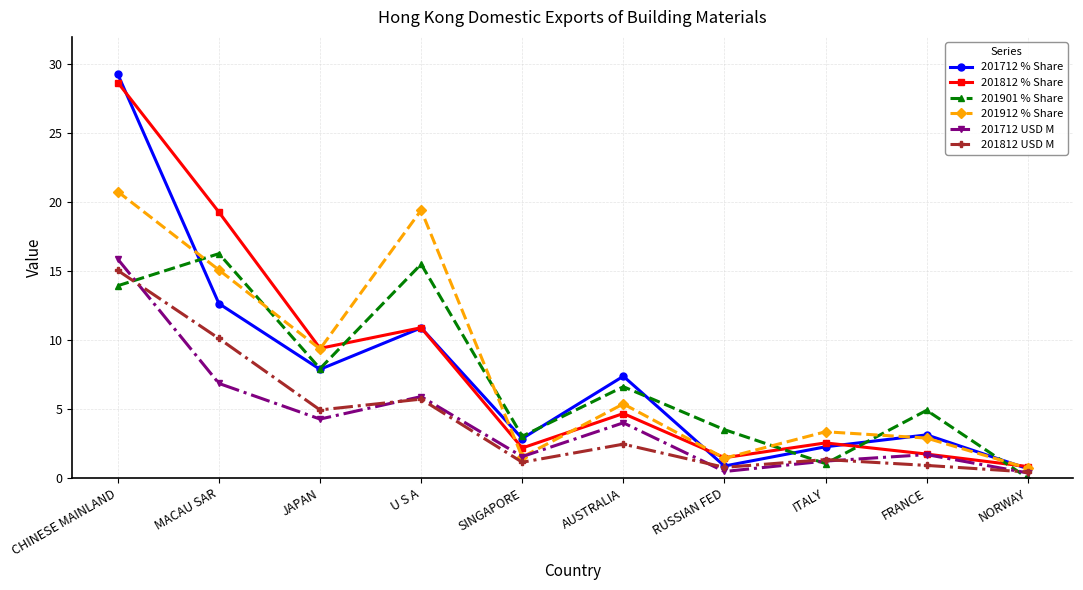

Does the chart display data point markers on the line(s)?

Yes